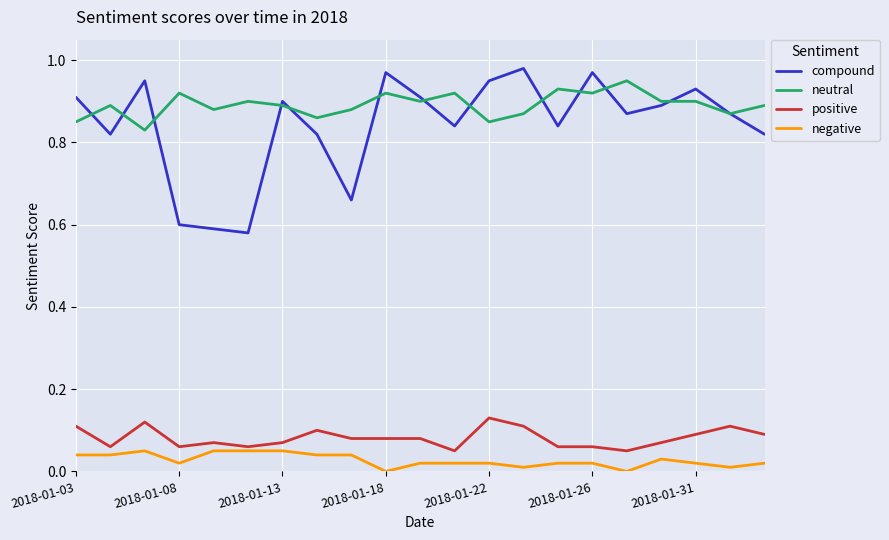

Which series has the widest spread of values?

compound